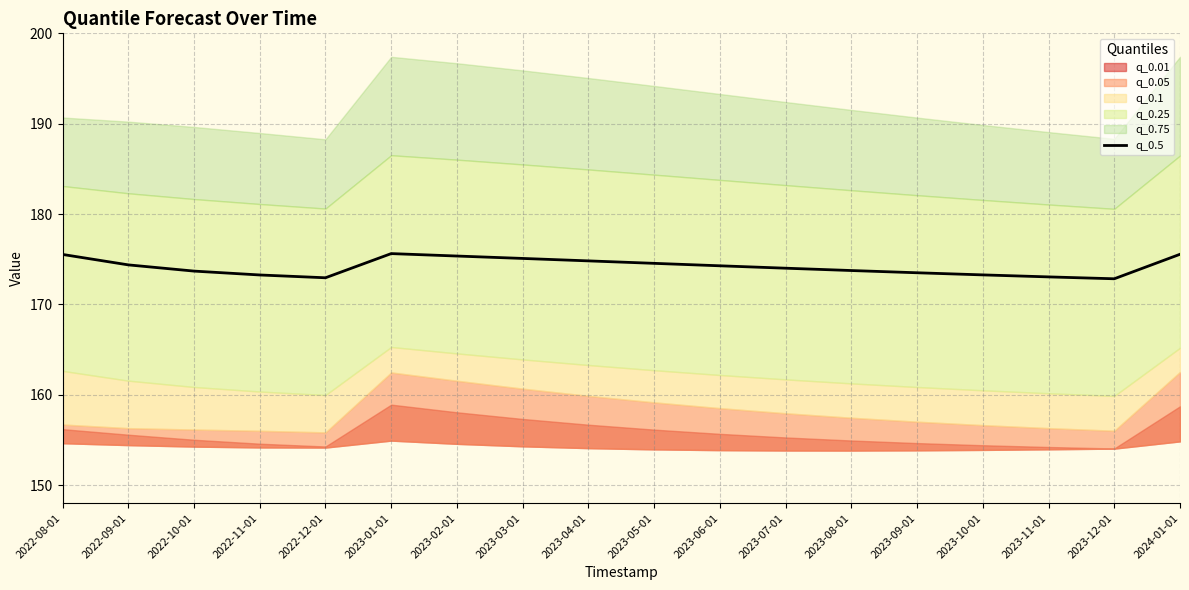

Which has a higher value, 2022-10-01 or 2023-11-01?

2022-10-01